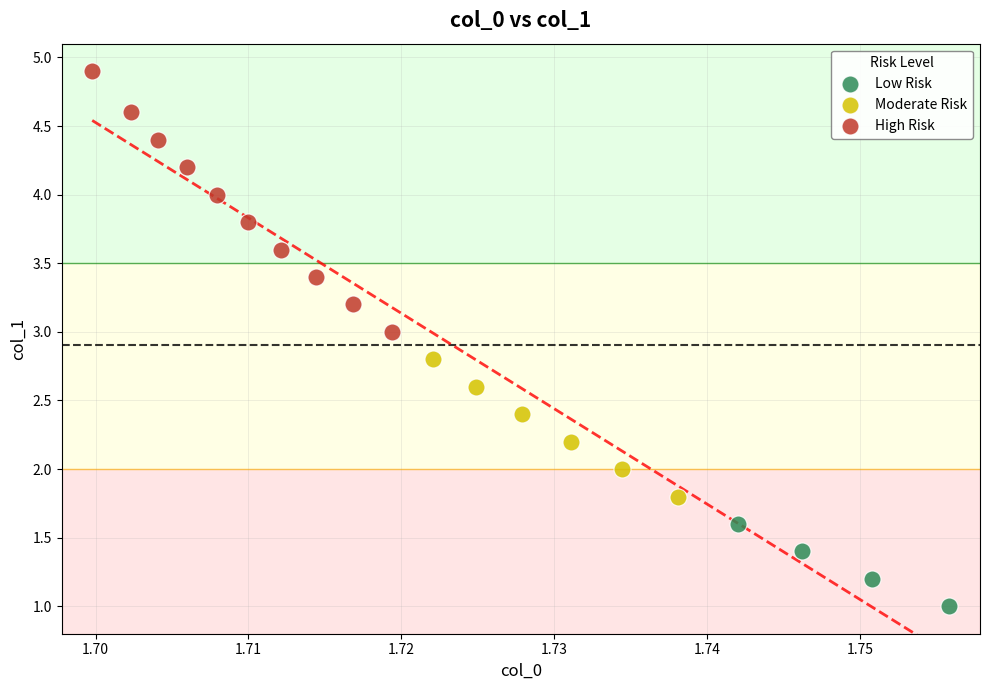

Which series has the widest spread of Y values?

High Risk